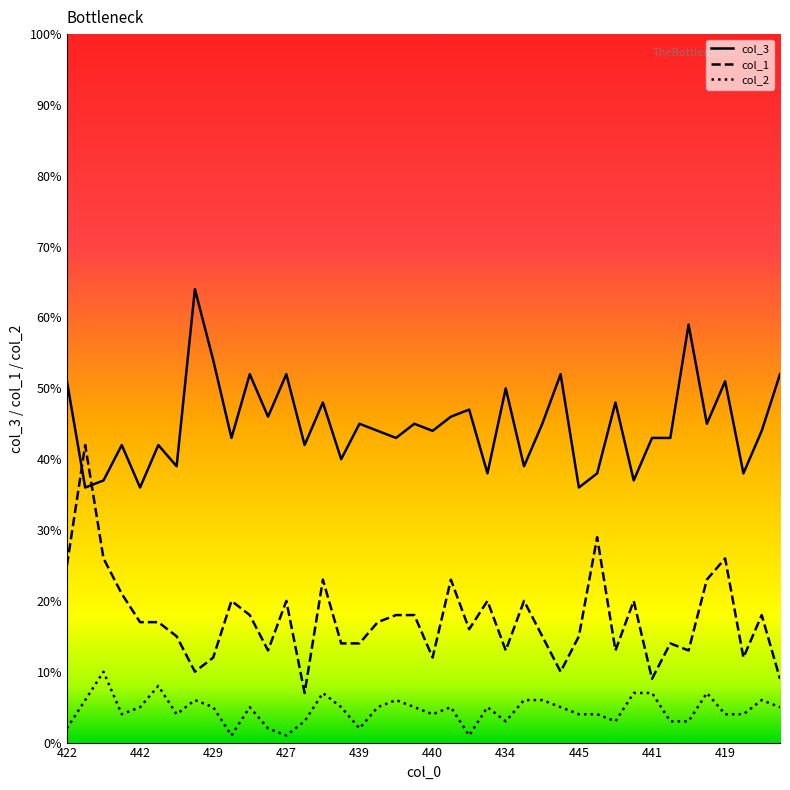

Reading left to right, list all the values displayed in this chart.

col_3: 51	36	37	42	36	42	39	64	54	43	52	46	52	42	48	40	45	44	43	45	44	46	47	38	50	39	45	52	36	38	48	37	43	43	59	45	51	38	44	52
col_1: 25	42	26	21	17	17	15	10	12	20	18	13	20	7	23	14	14	17	18	18	12	23	16	20	13	20	15	10	15	29	13	20	9	14	13	23	26	12	18	9
col_2: 2	6	10	4	5	8	4	6	5	1	5	2	1	3	7	5	2	5	6	5	4	5	1	5	3	6	6	5	4	4	3	7	7	3	3	7	4	4	6	5